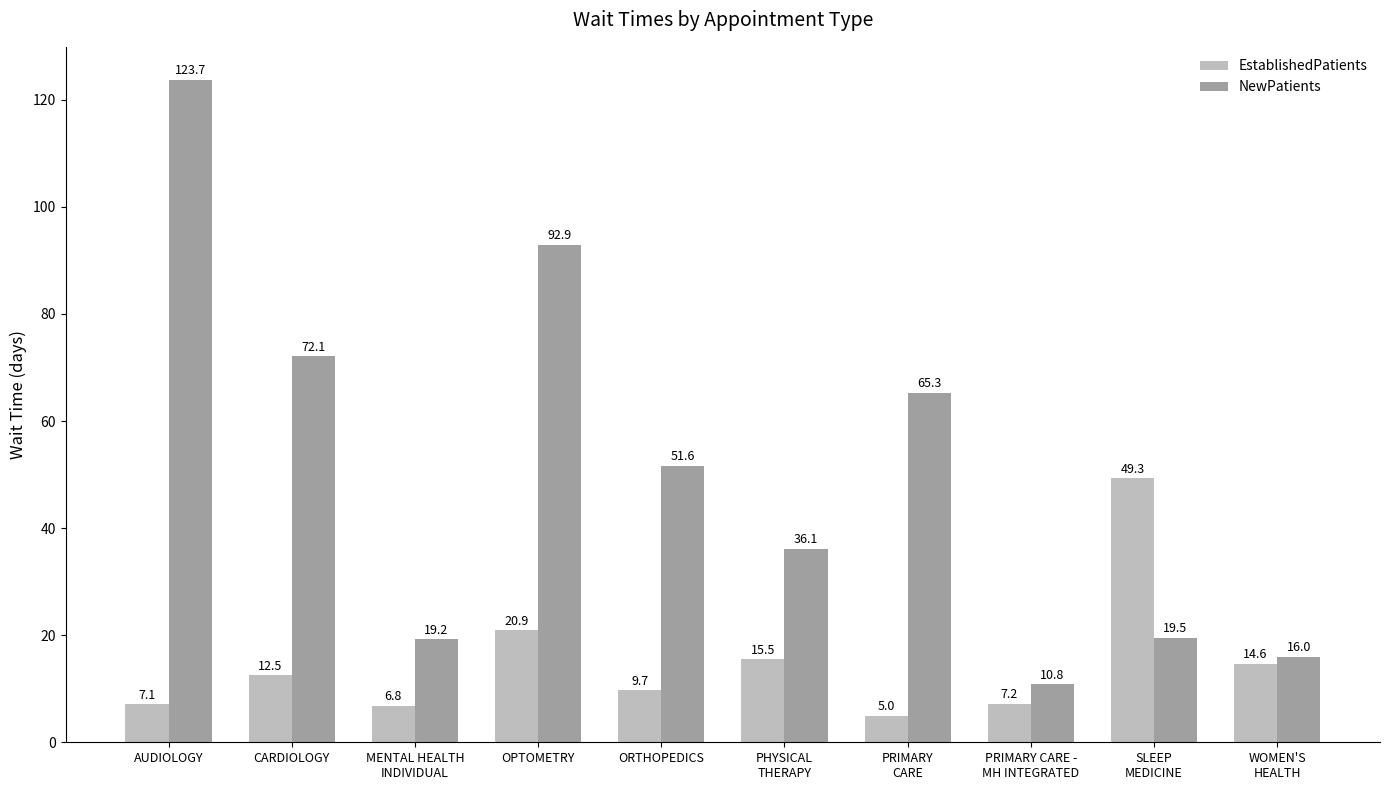

What is the difference between the second highest and minimum values in the EstablishedPatients series?

15.9